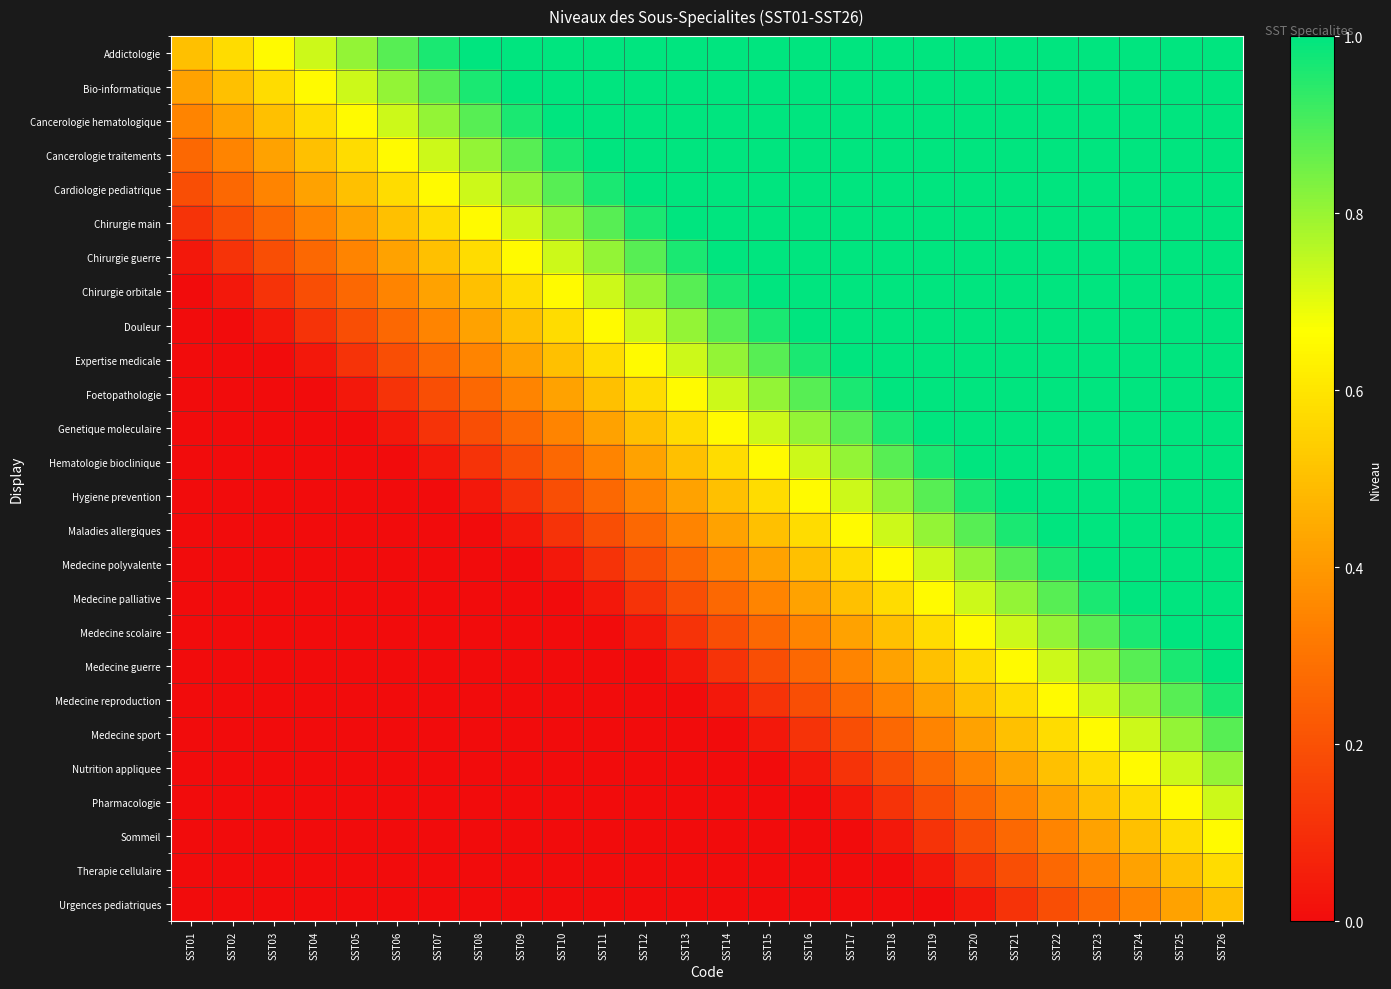

Count the number of data series in this chart.

26